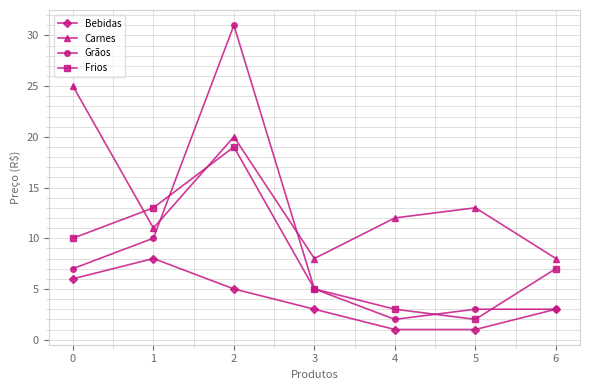

Where is the first local maximum for Carnes?

2